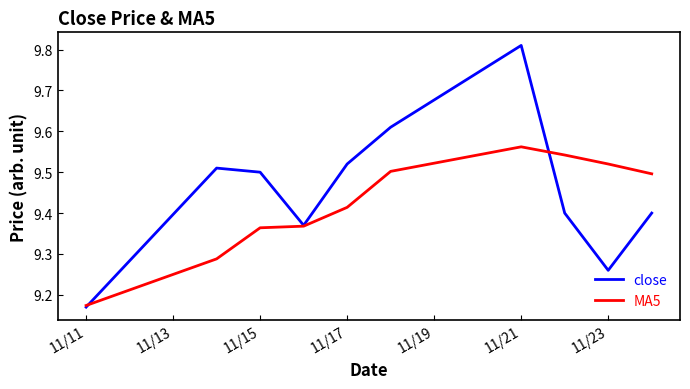

After their last crossing, which series has the higher values: close or MA5?

MA5